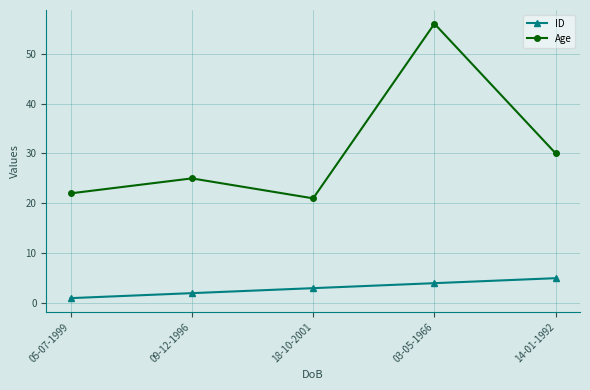

List the labels in order of Age value, smallest first.

18-10-2001, 05-07-1999, 09-12-1996, 14-01-1992, 03-05-1966